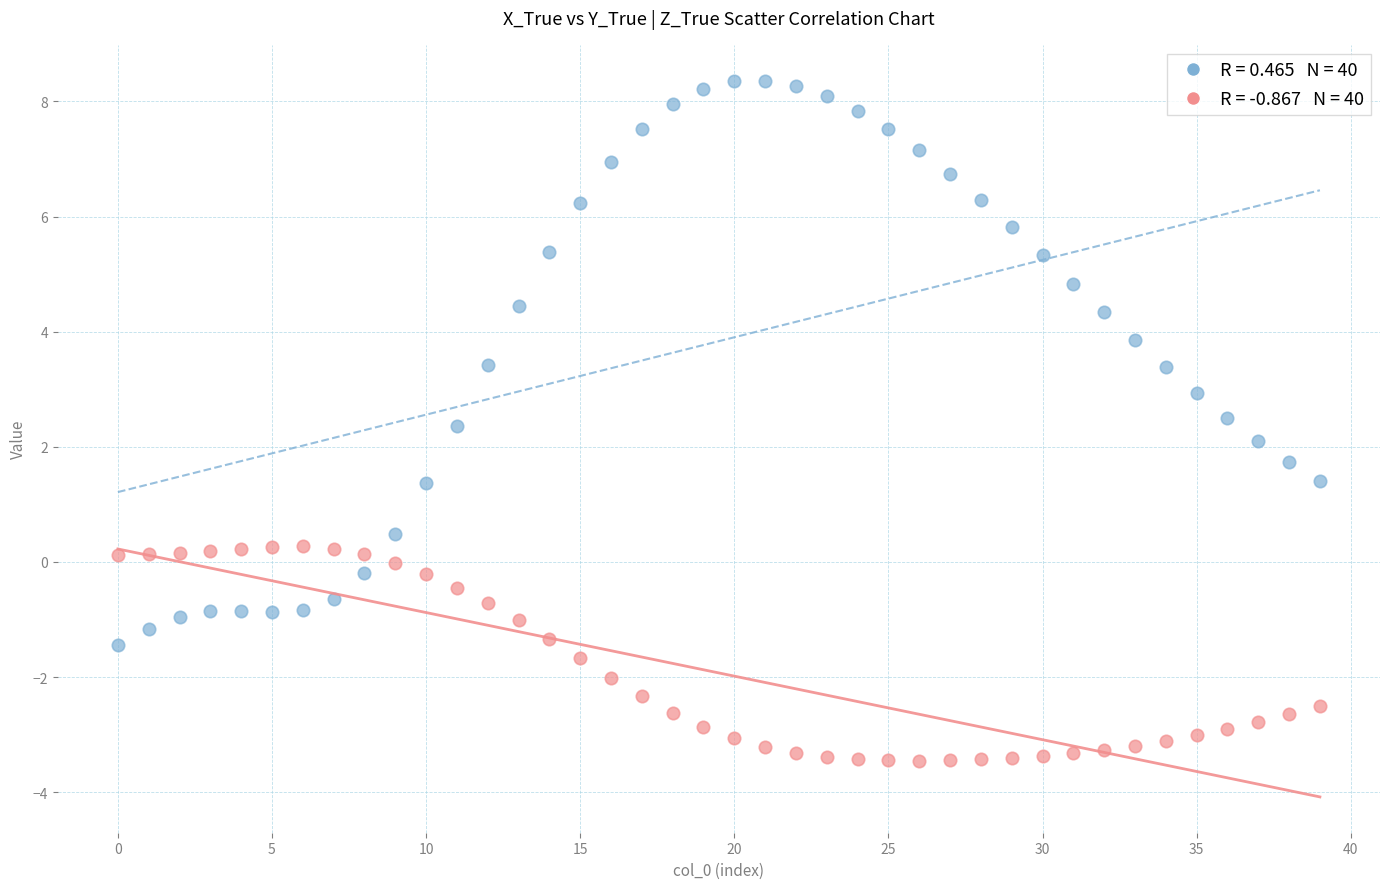

Across all data points, what is the range of Y values (max minus min)?

11.8